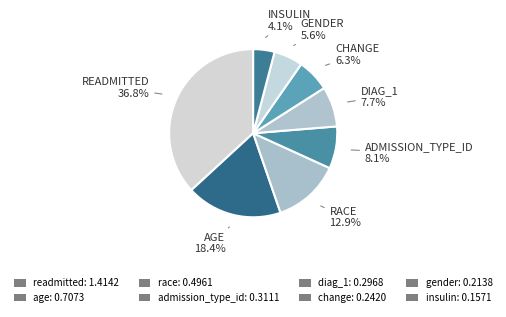

Which slice is the smallest?

insulin